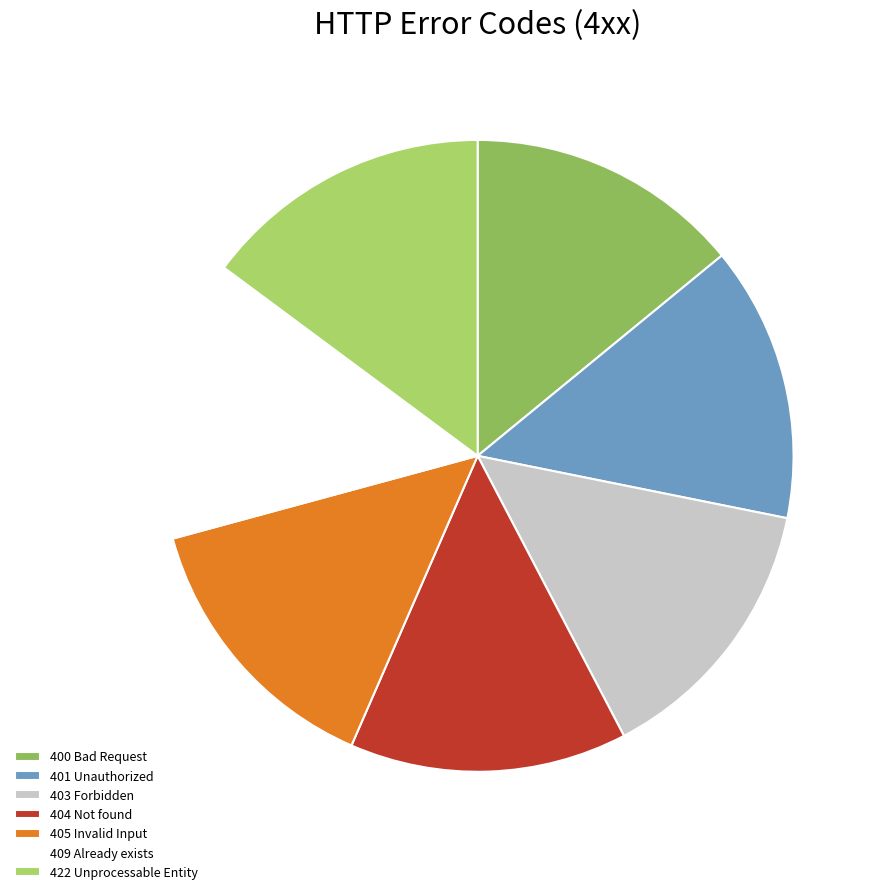

Which category has the smallest portion of the pie?

400 Bad Request